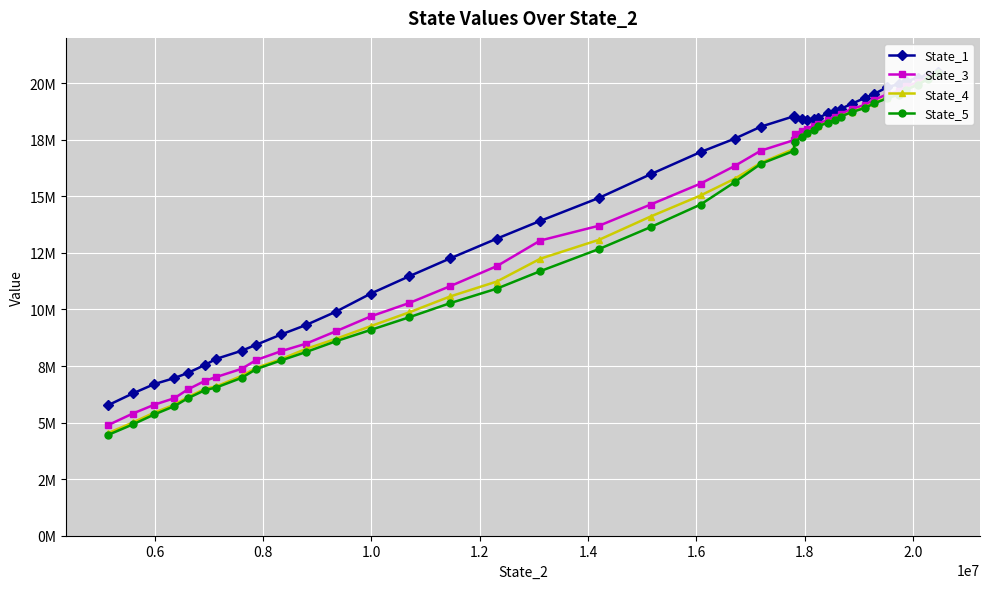

True or false: State_3 and State_5 intersect in this chart.

True